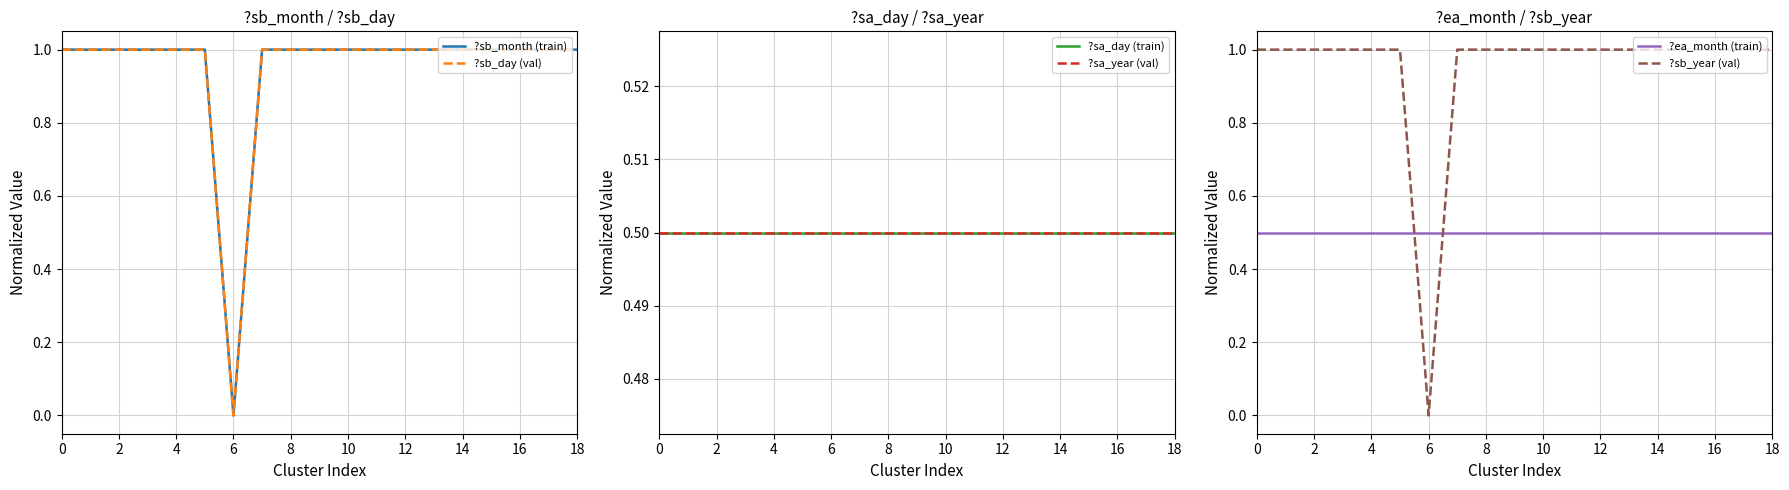

What is the label of the 6th point from the right?

13